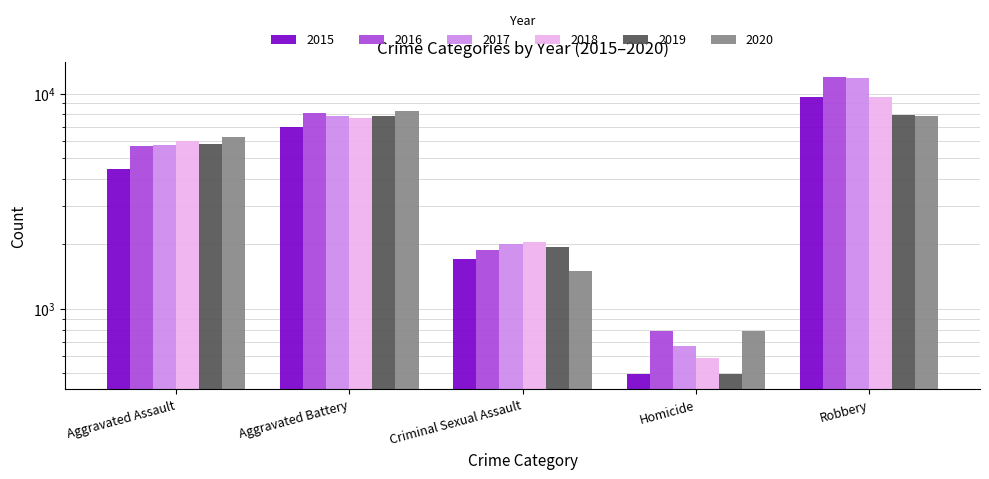

How many values in the 2015 series exceed 4480?

2